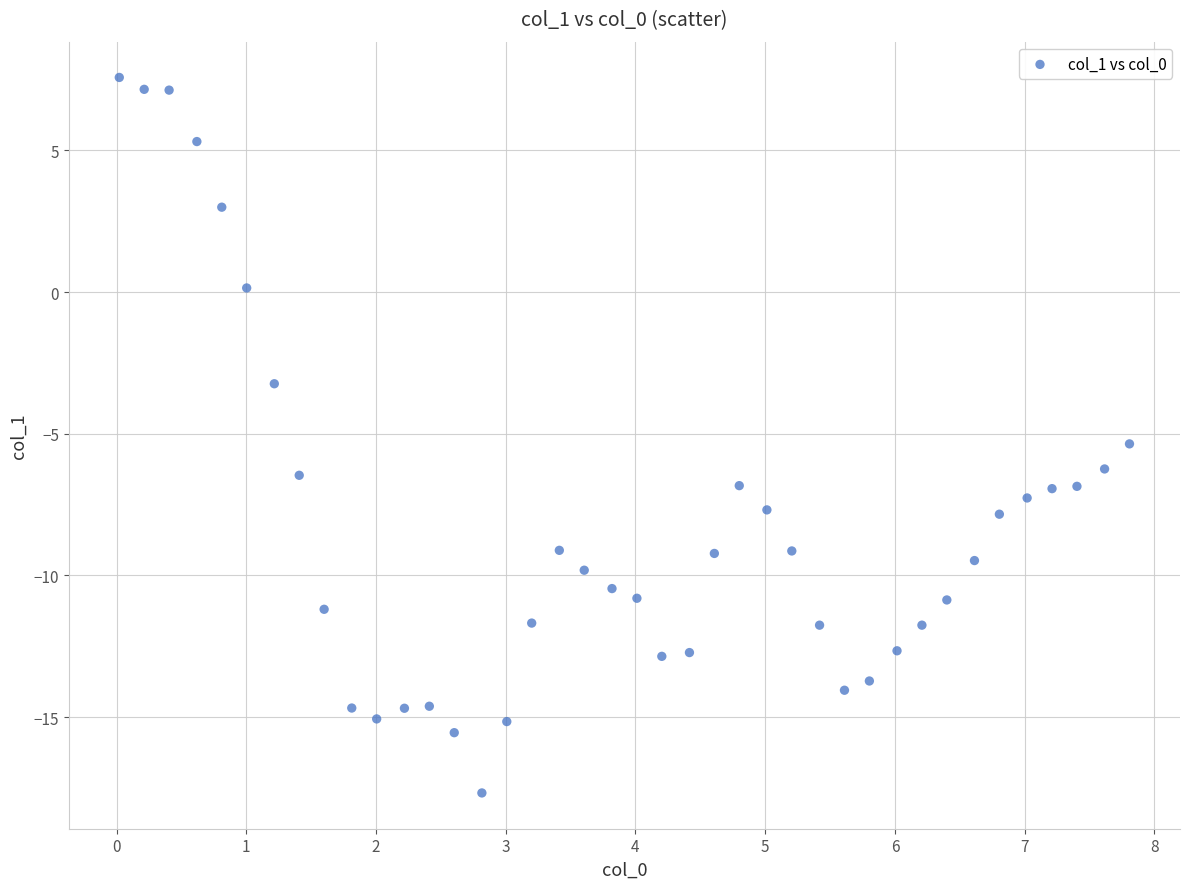

What Y value in the scatter plot is closest to -5?

-5.4